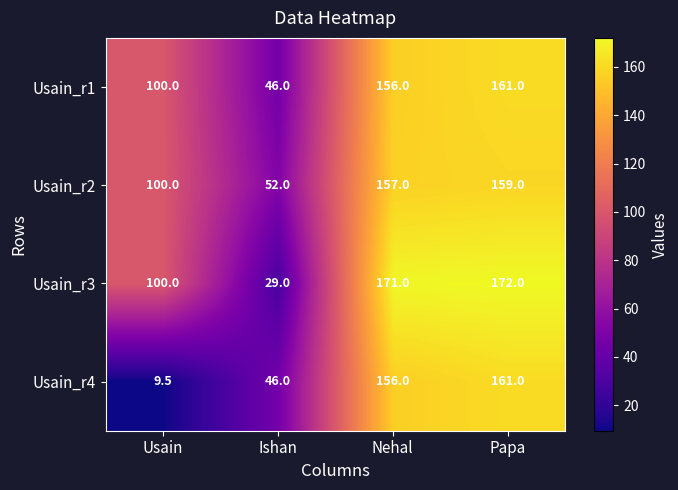

What is the sum of all Usain_r1 values?

463.0